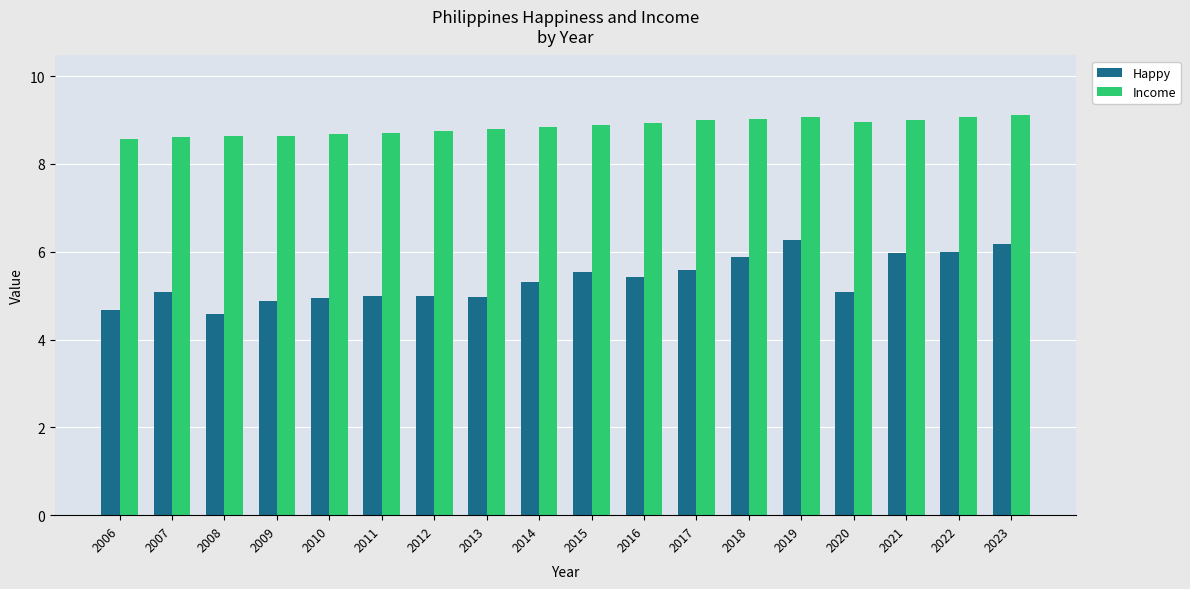

Is it true that Income equals 8.7 at 2010?

True